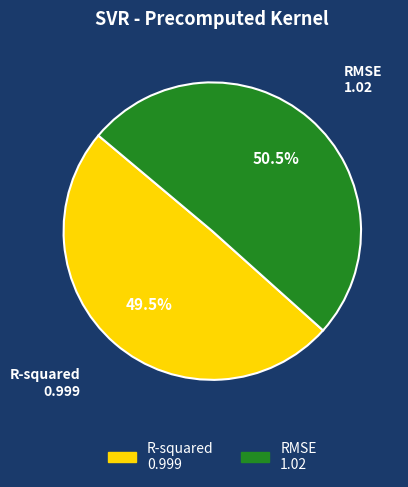

How many slices are in this pie chart?

2